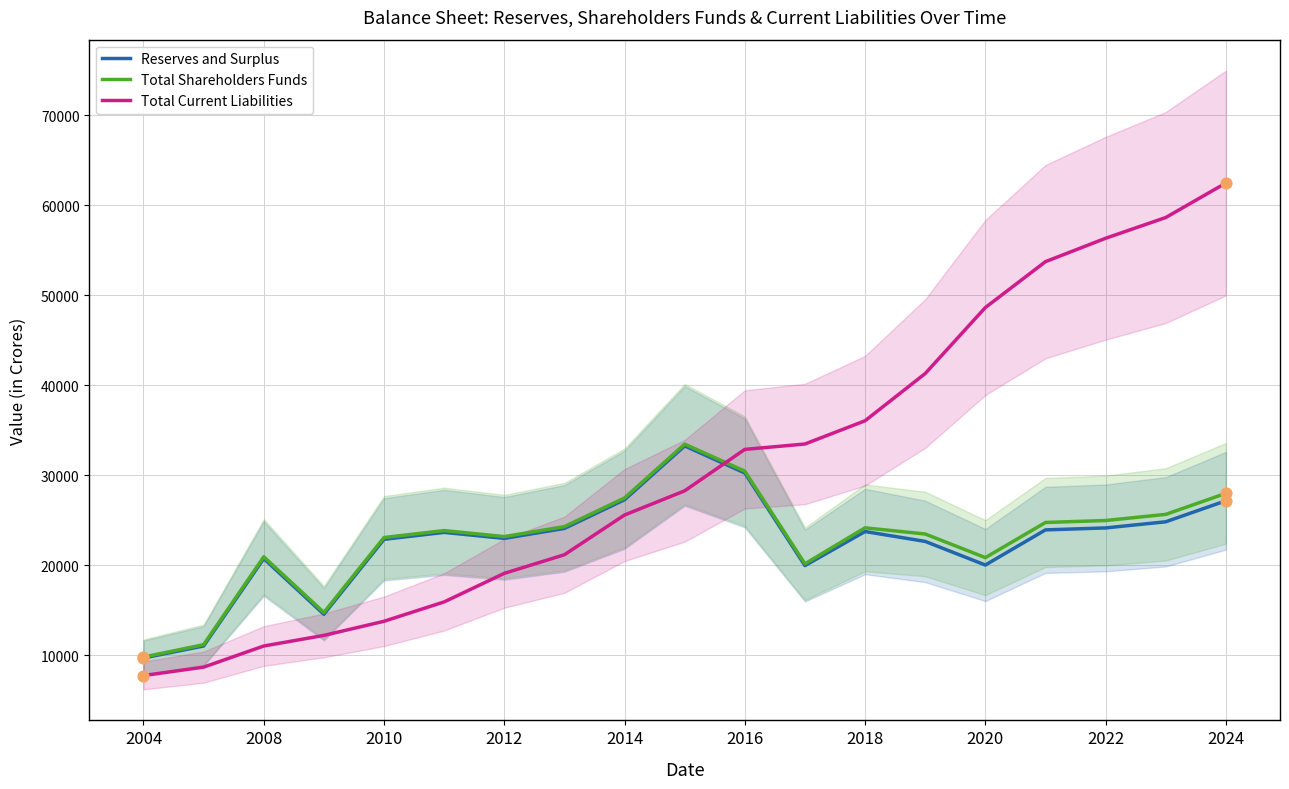

What are all the series names shown in the legend?

Reserves and Surplus, Total Shareholders Funds, Total Current Liabilities